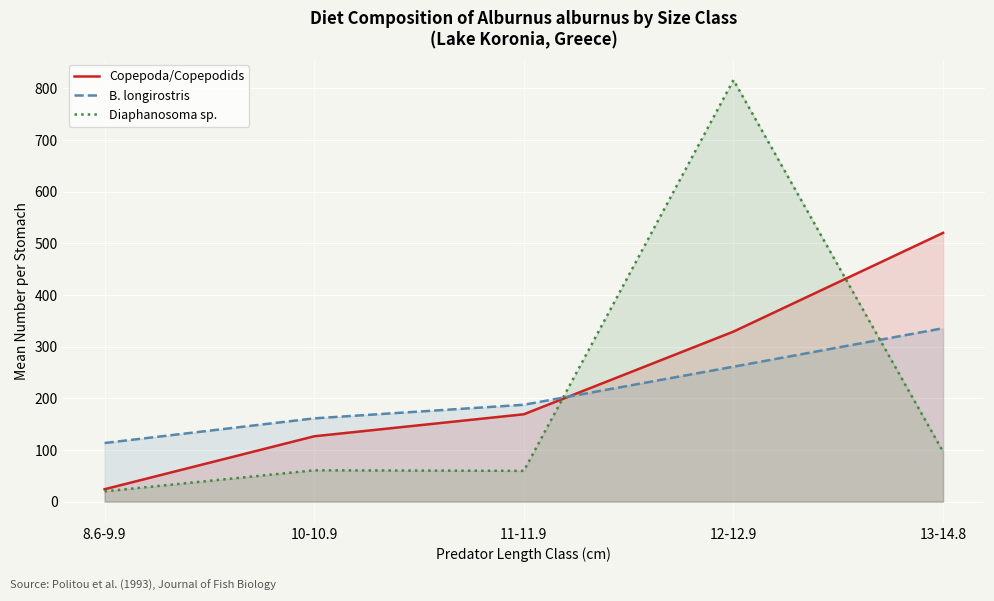

What is the label of the 2nd point from the right?

12-12.9